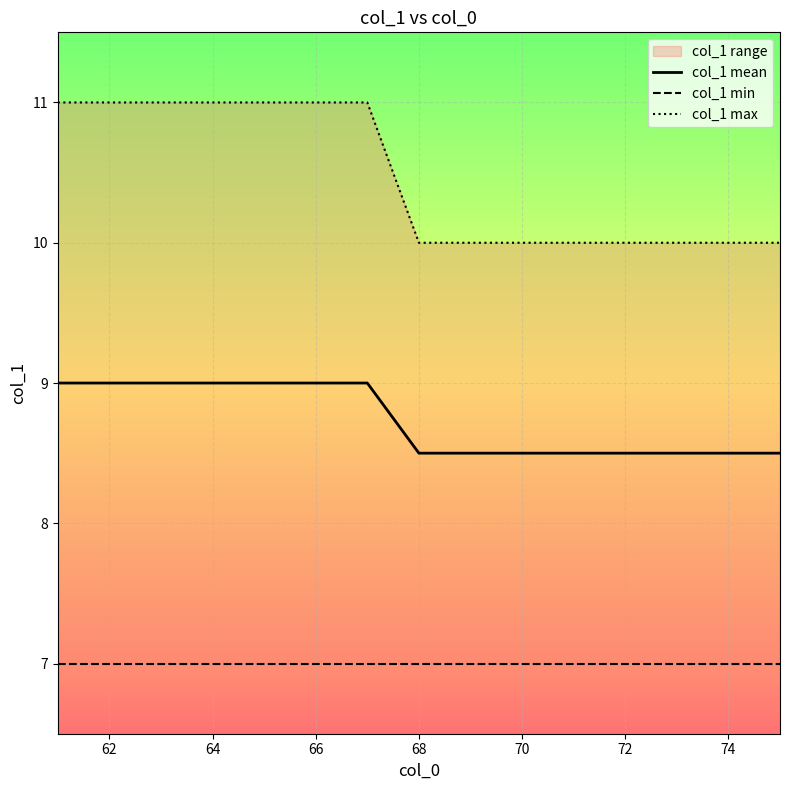

The value of col_1 mean at 62 is 5.6. True or false?

False